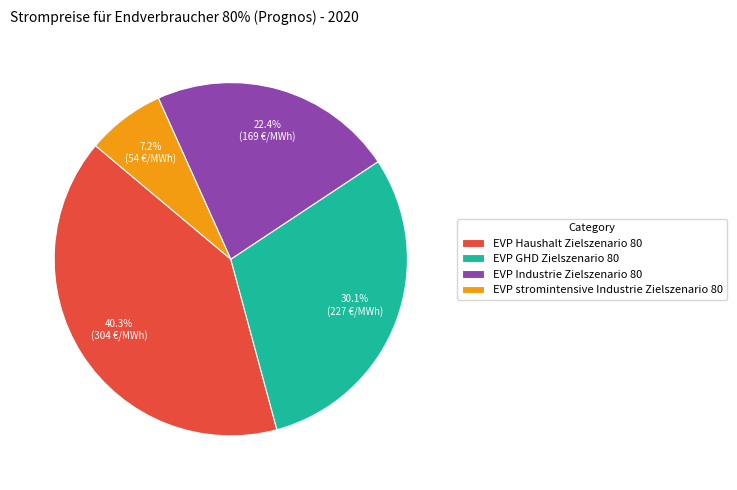

To the nearest percent, what is the difference between the largest and smallest slice percentages?

33%